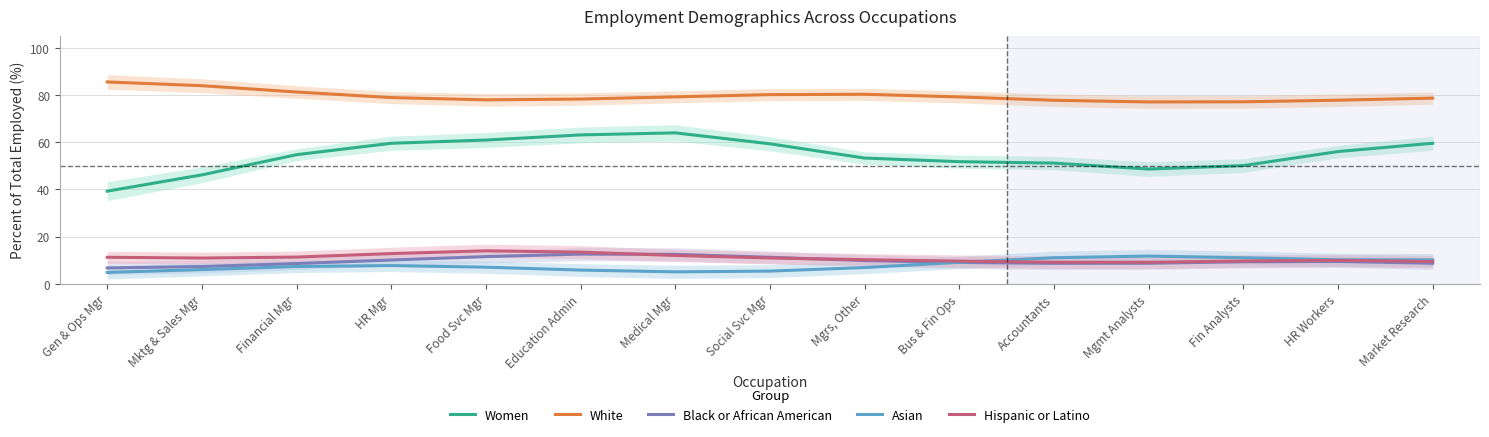

The Black or African American series shows 3.1 at Social Svc Mgr. True or false?

False